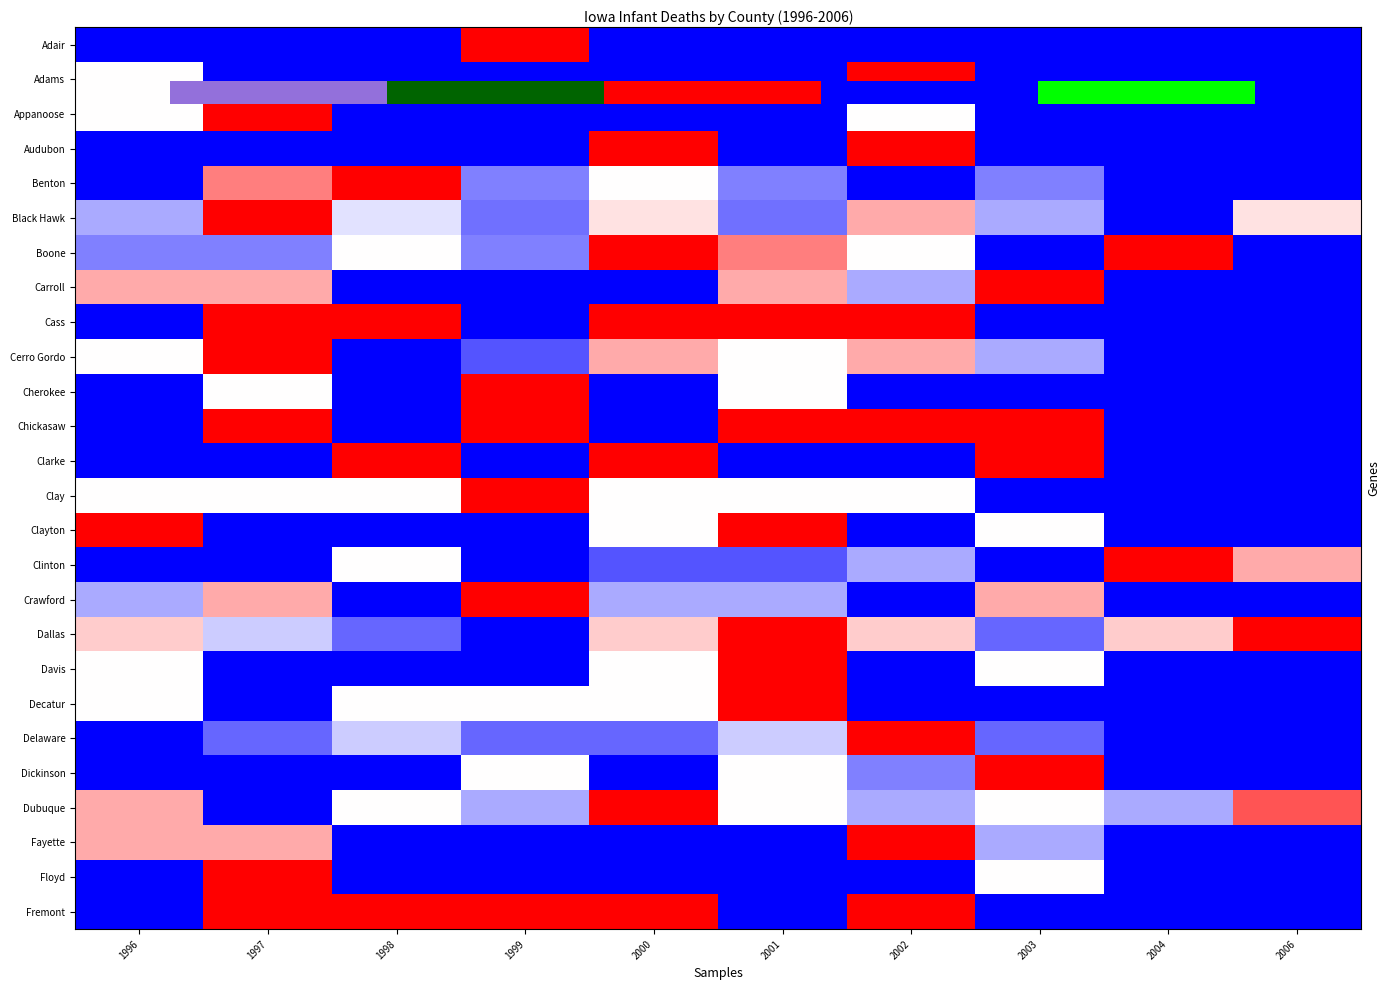

Which series has the widest spread of values?

Adair